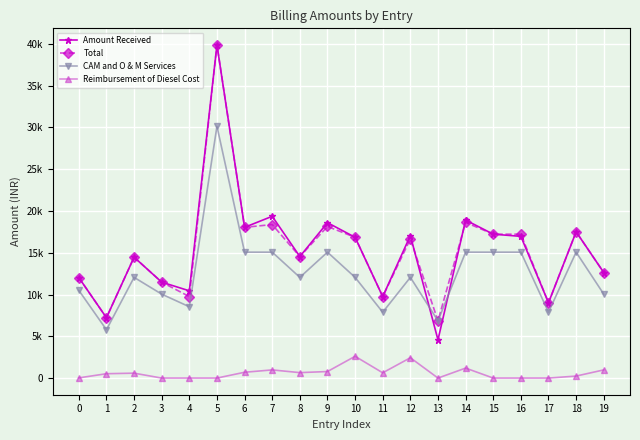

Does the chart have visible grid lines?

Yes